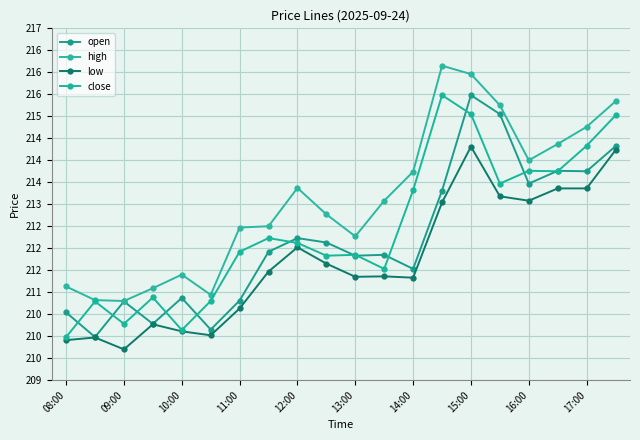

What is the average value of the low series?

211.7